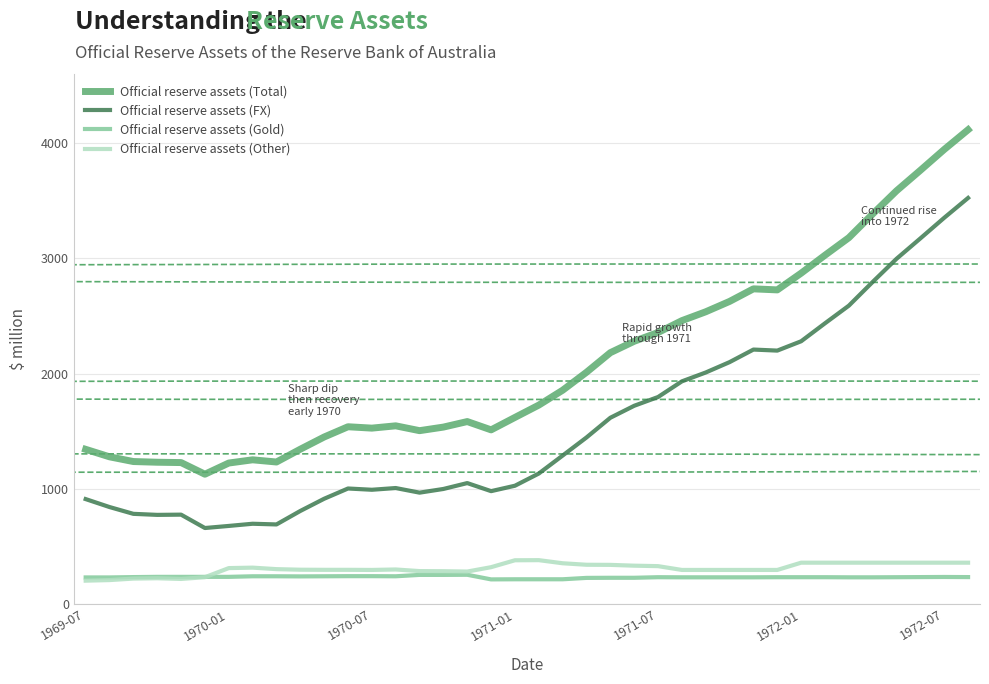

Which series has the widest spread of values?

Official reserve assets (Total)